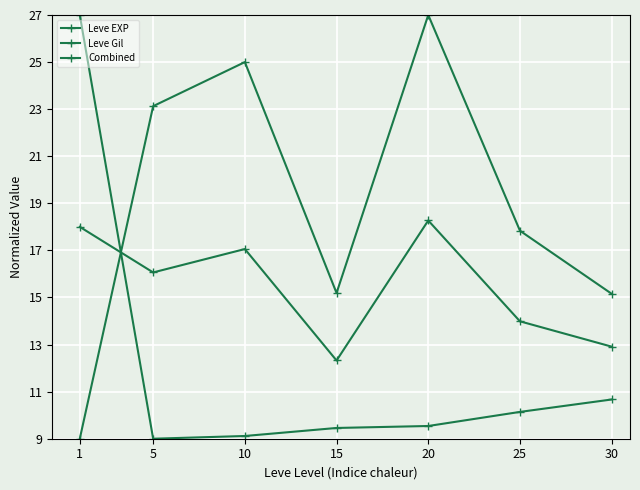

Count the number of categories in the chart.

7